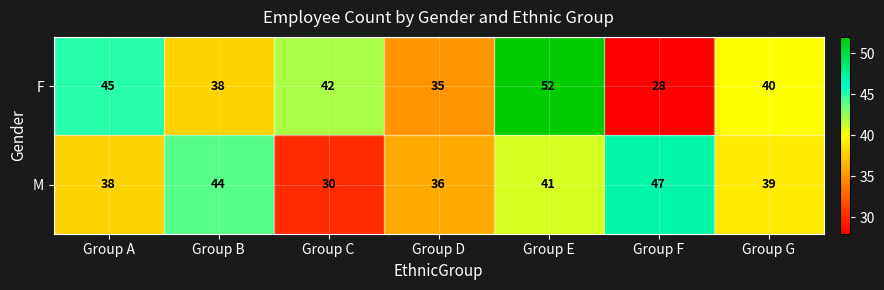

Count the number of categories in the chart.

7